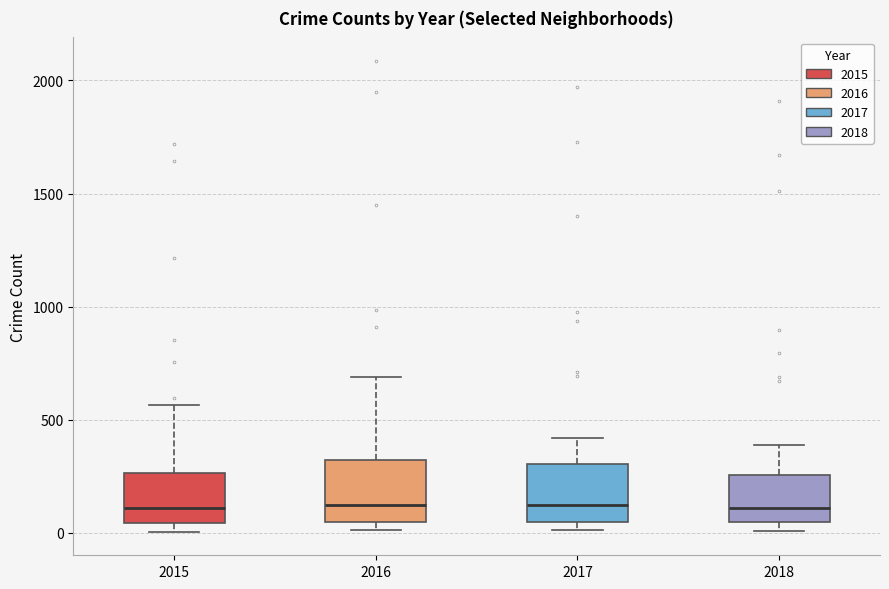

Where does the median line of the box at x = 2018 sit on the y-axis? The values are not printed on the chart, so give them approximately, as read against the axis.

100